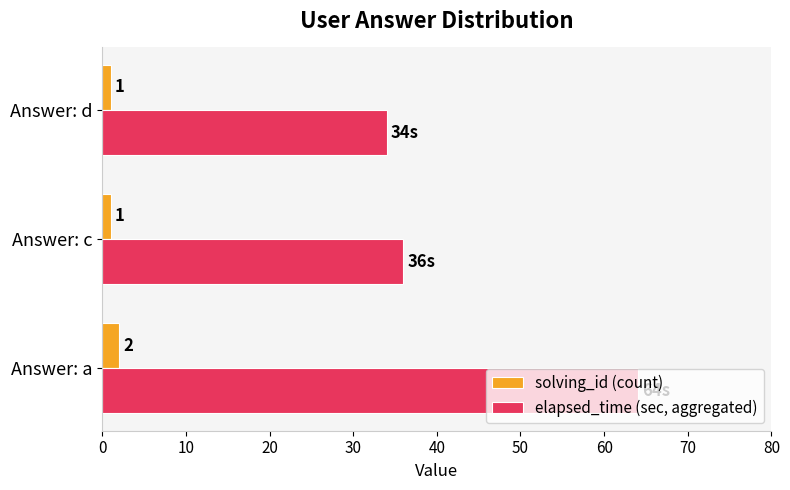

Which series has the largest total across all categories?

elapsed_time (sec, aggregated)